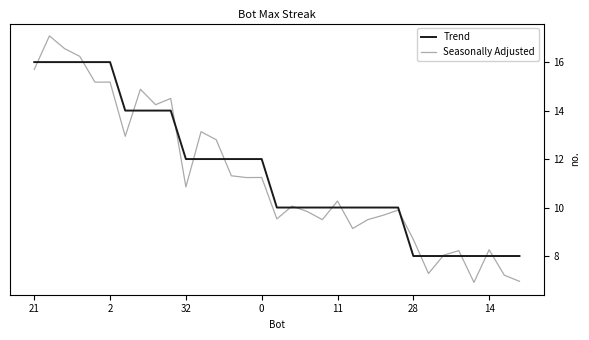

How many intersections are there between Trend and Seasonally Adjusted?

16